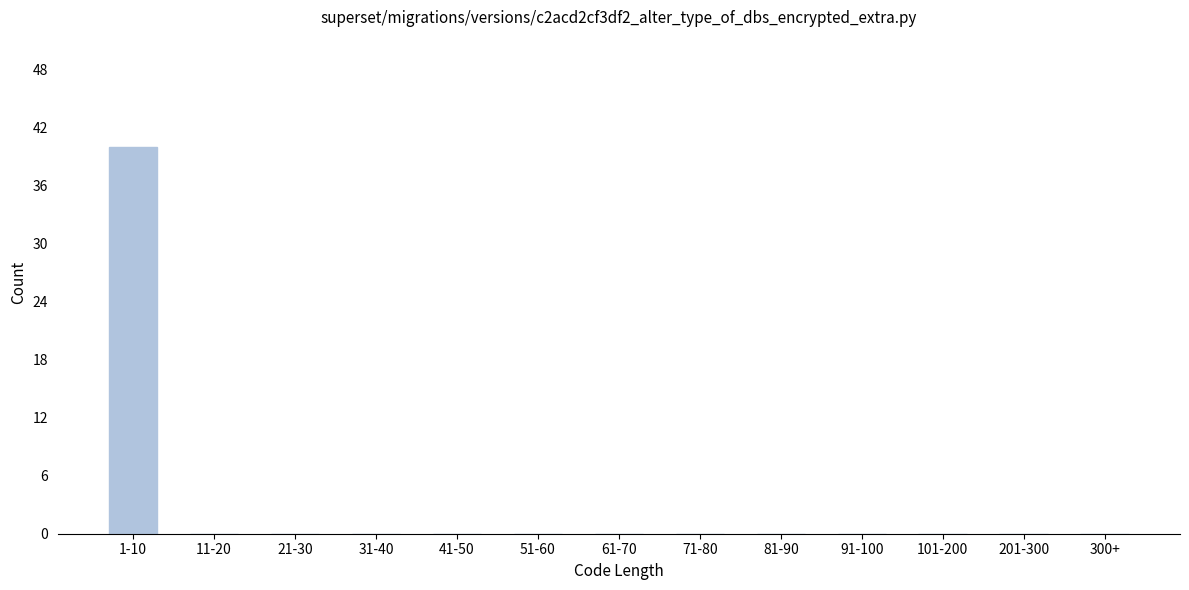

Reading left to right, list all the values displayed in this chart.

1-10=40	11-20=0	21-30=0	31-40=0	41-50=0	51-60=0	61-70=0	71-80=0	81-90=0	91-100=0	101-200=0	201-300=0	300+=0